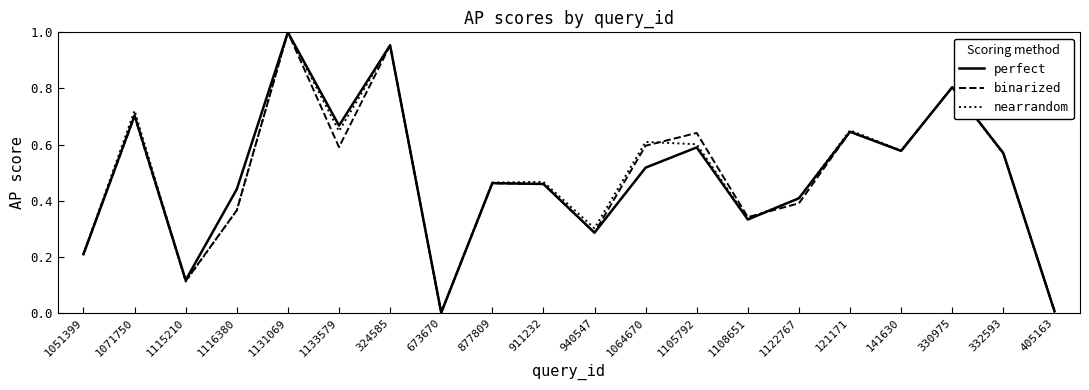

Does the chart display data point markers on the line(s)?

No